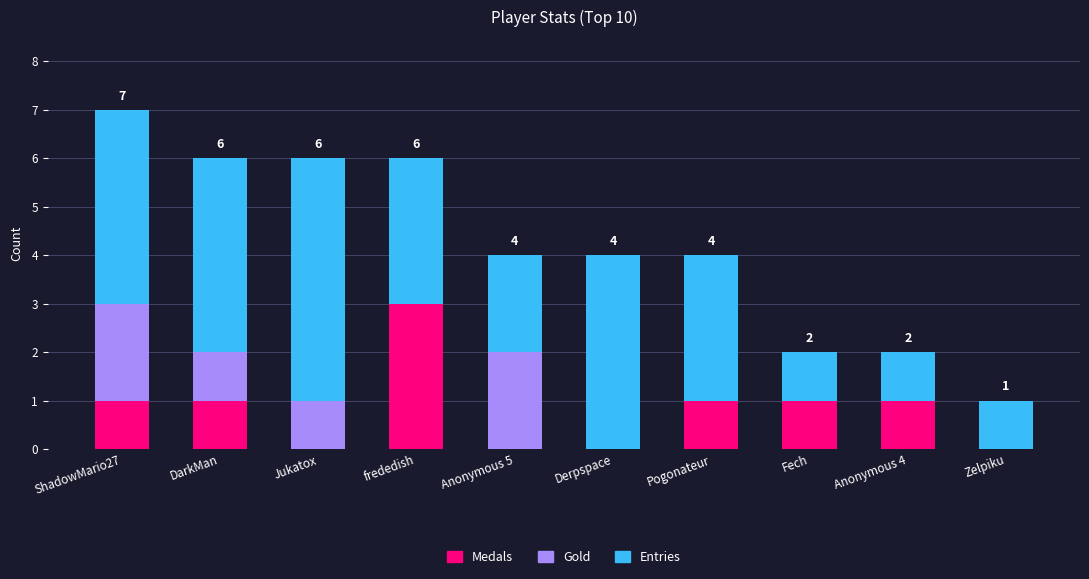

At which label does Medals reach its peak?

frededish